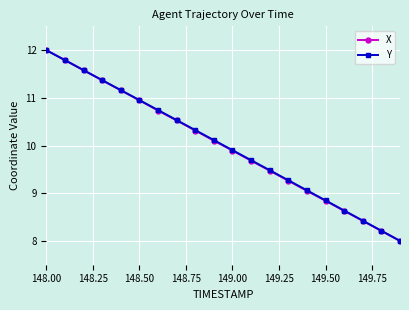

True or false: X has more than 2 points higher than both neighbors.

False